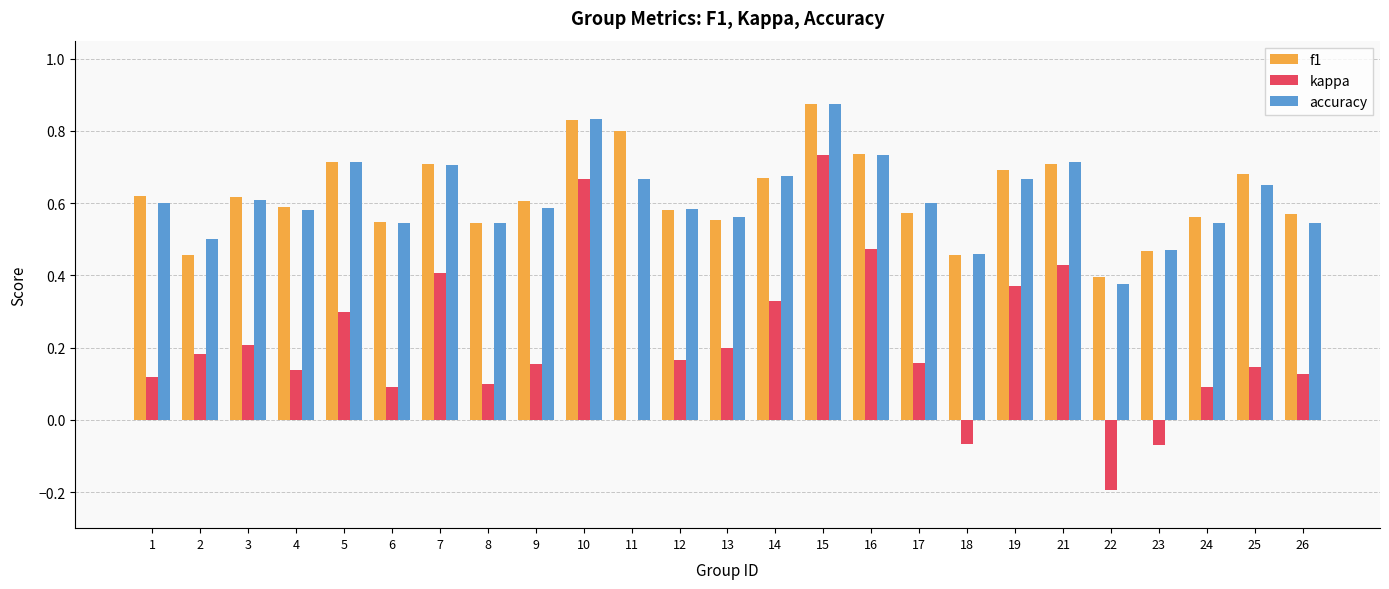

Which category has the highest value across all series?

15